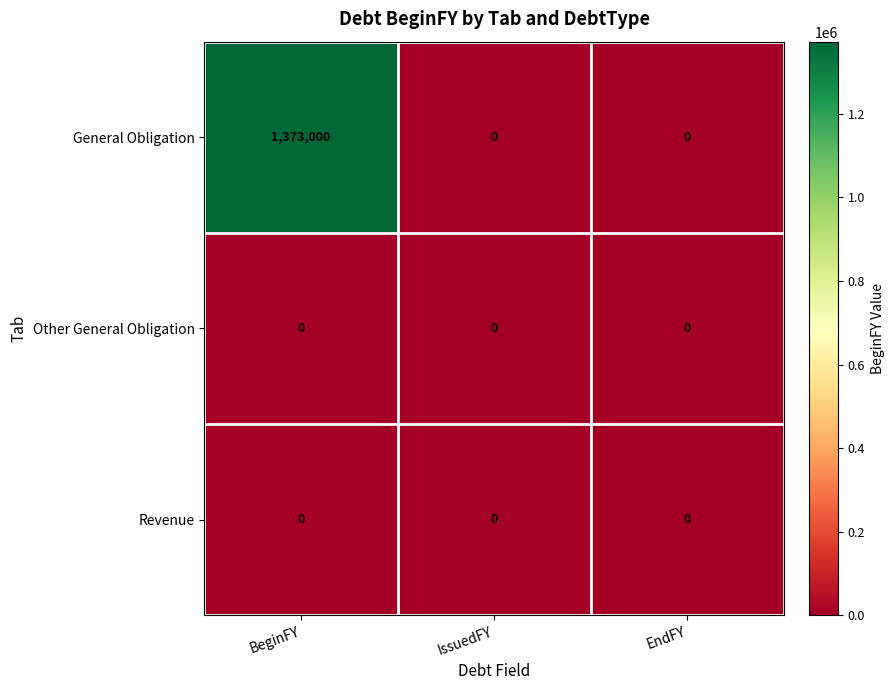

Which series changed the most between BeginFY and IssuedFY?

General Obligation